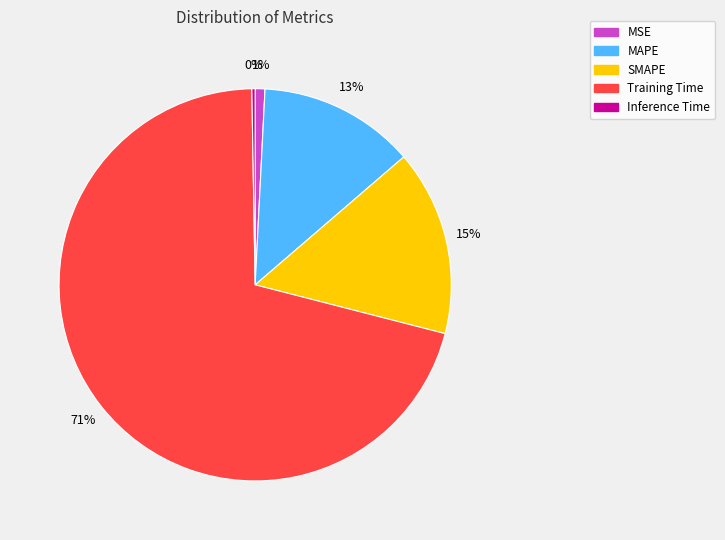

To the nearest percent, what is the combined percentage of Training Time and SMAPE?

86%